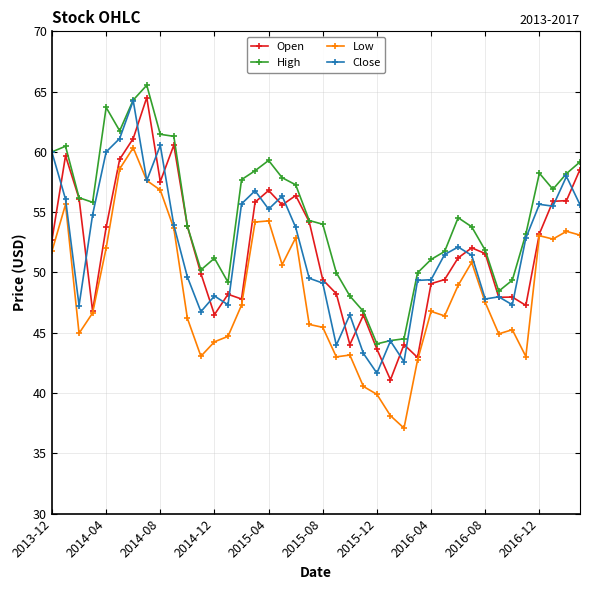

What is the maximum value shown in the chart?

65.5